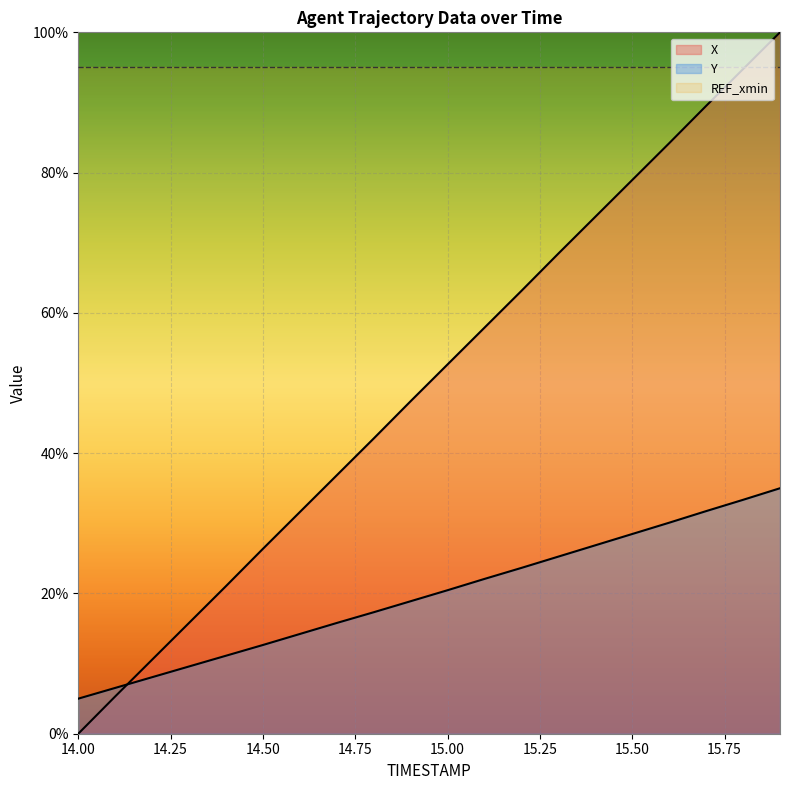

At which label is X closest to 50?

14.9